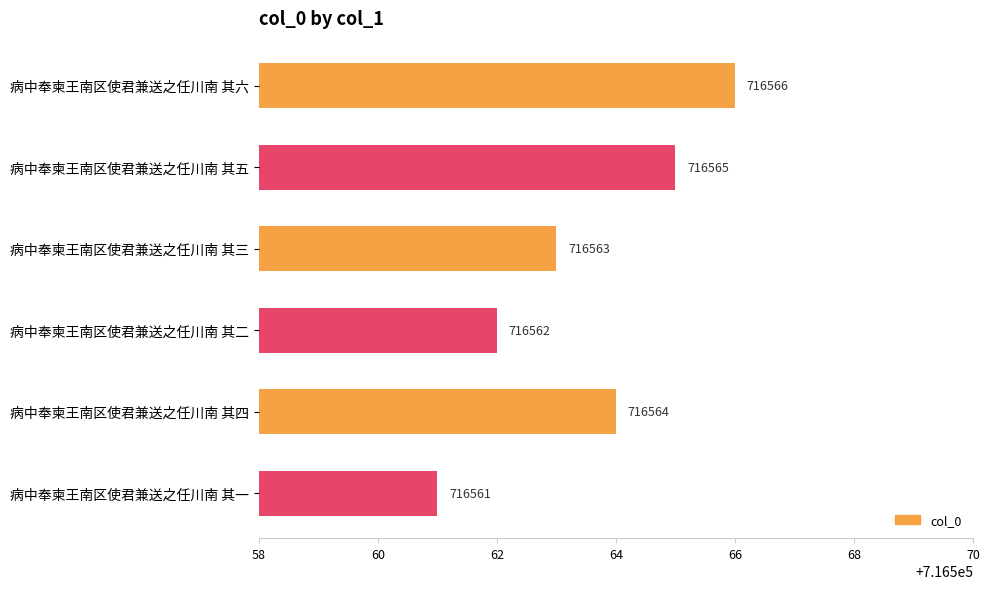

What is the label of the 2nd bar from the bottom?

病中奉柬王南区使君兼送之任川南 其四